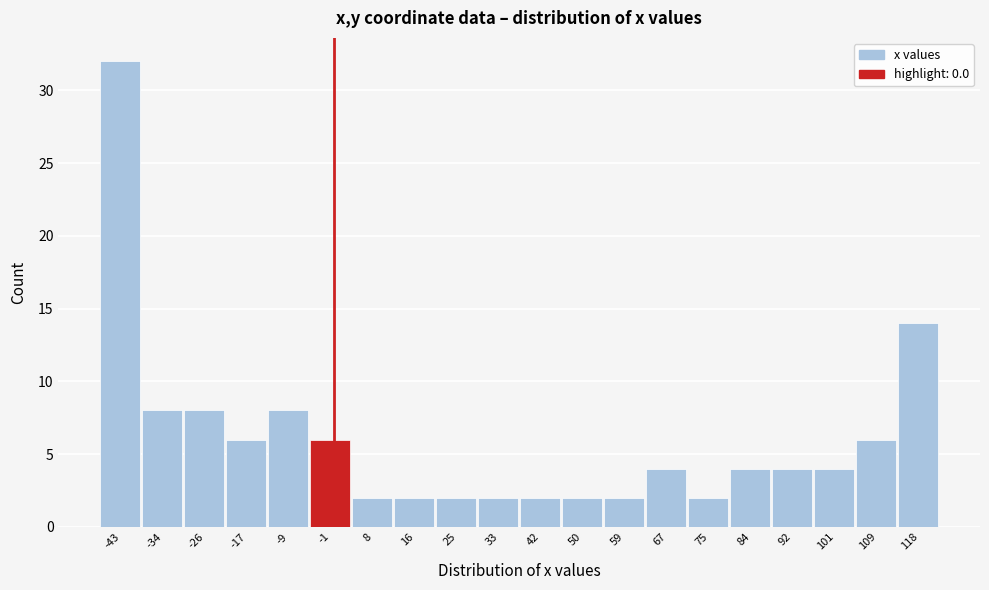

Over which range of the x-axis is the bar tallest?

-47 to -39